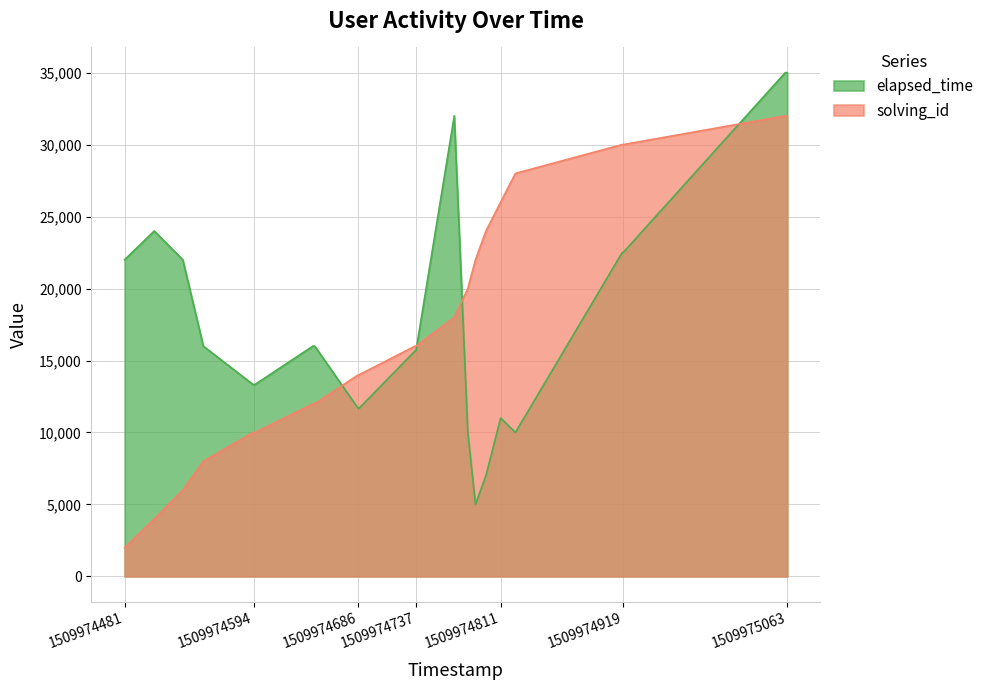

How many data points does each series have?

30